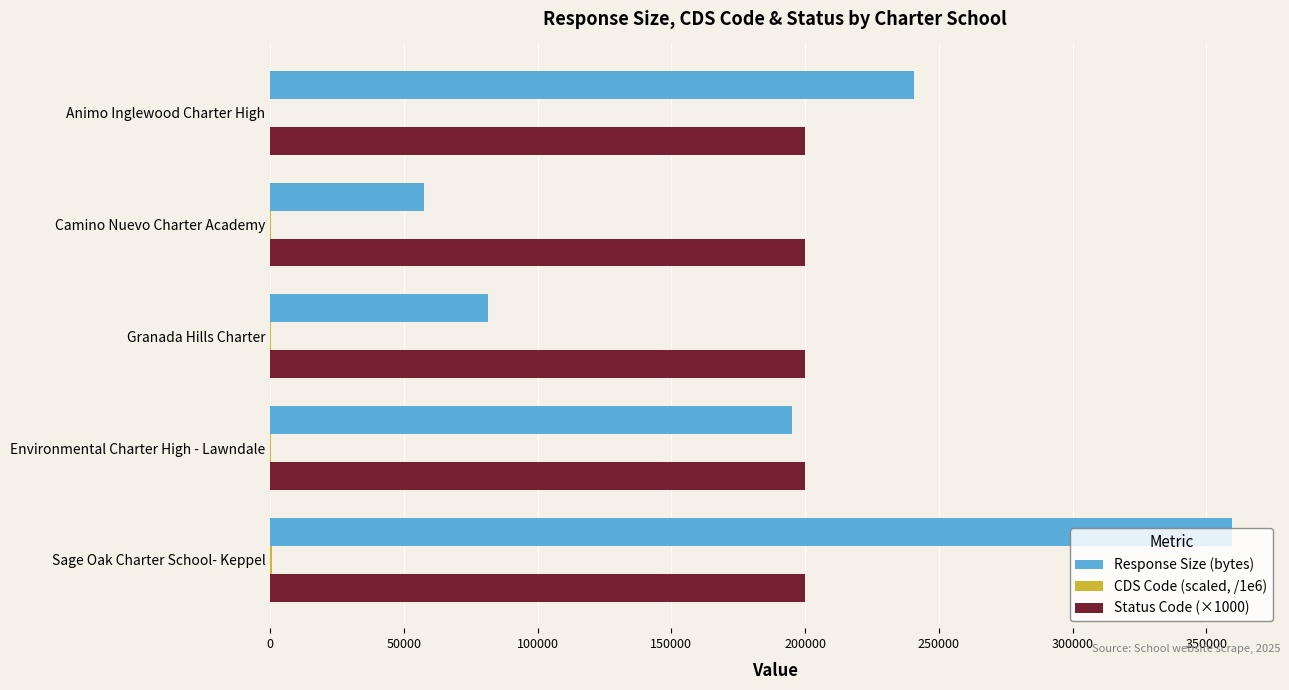

At which category is the sum across all series the highest?

Sage Oak Charter School- Keppel